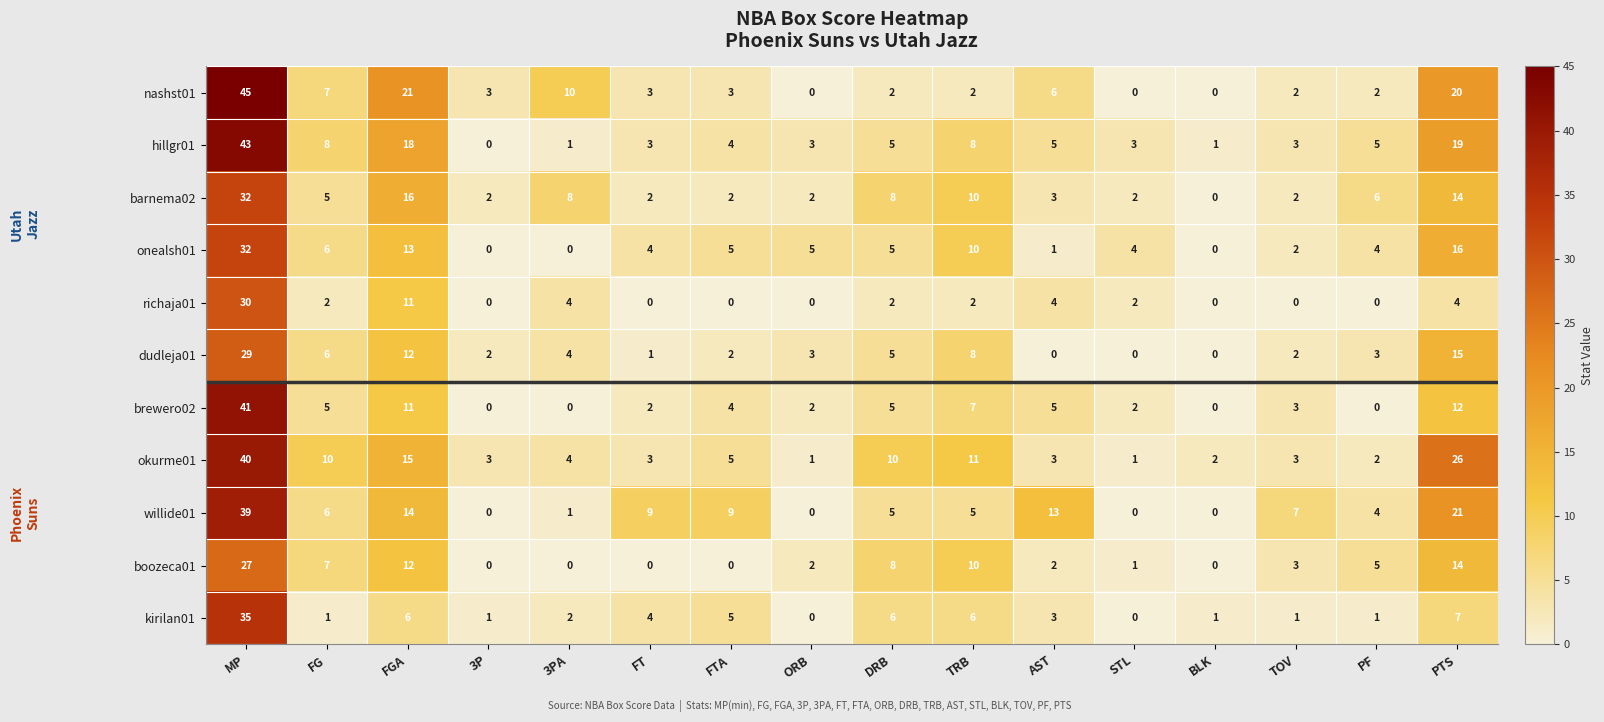

At how many categories does at least one series exceed 39?

1